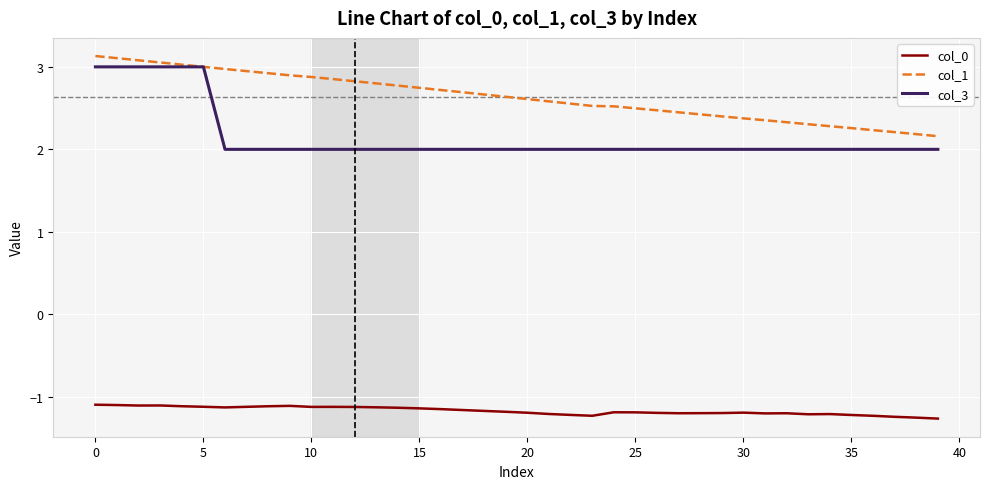

What is the smallest value displayed?

-1.3